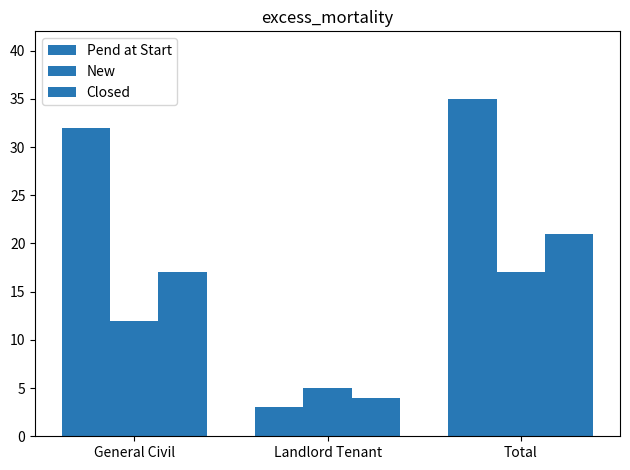

Where is Closed nearest to the value 12?

General Civil